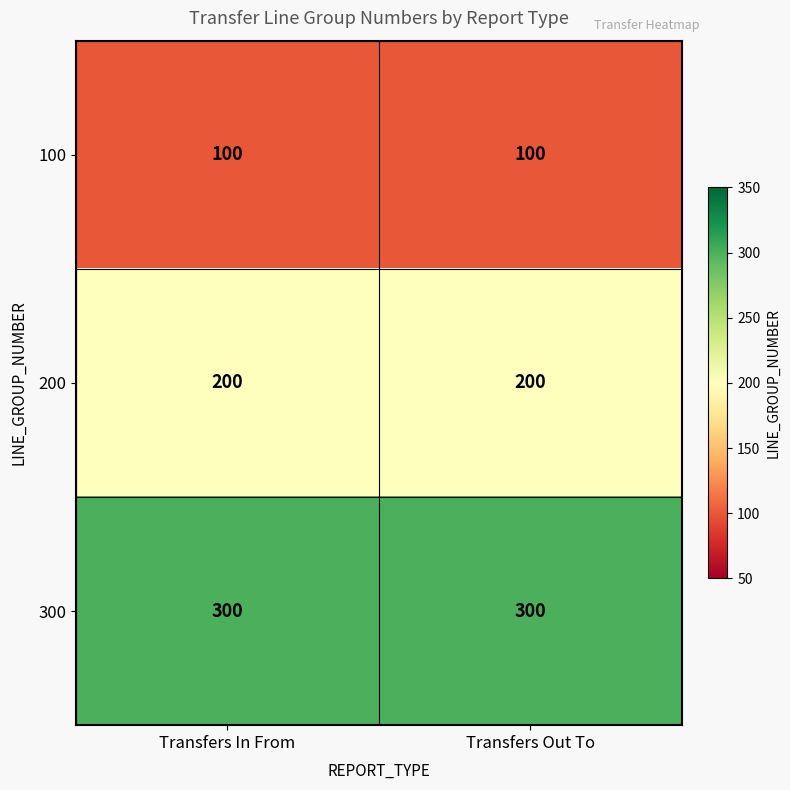

Rank the series by their average value, from lowest to highest.

100, 200, 300